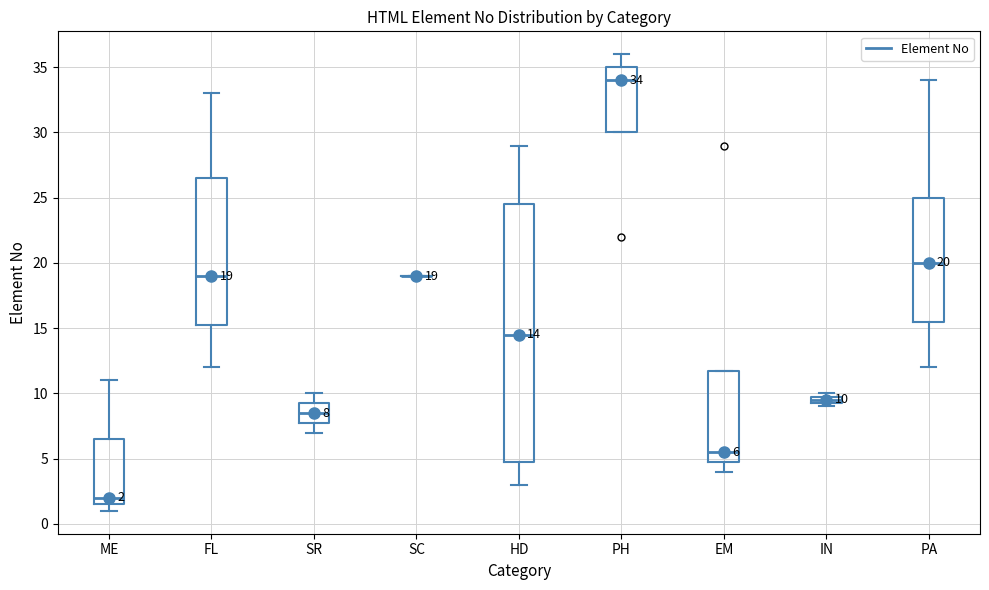

Which box is the tallest, from its lower edge to its upper edge?

HD